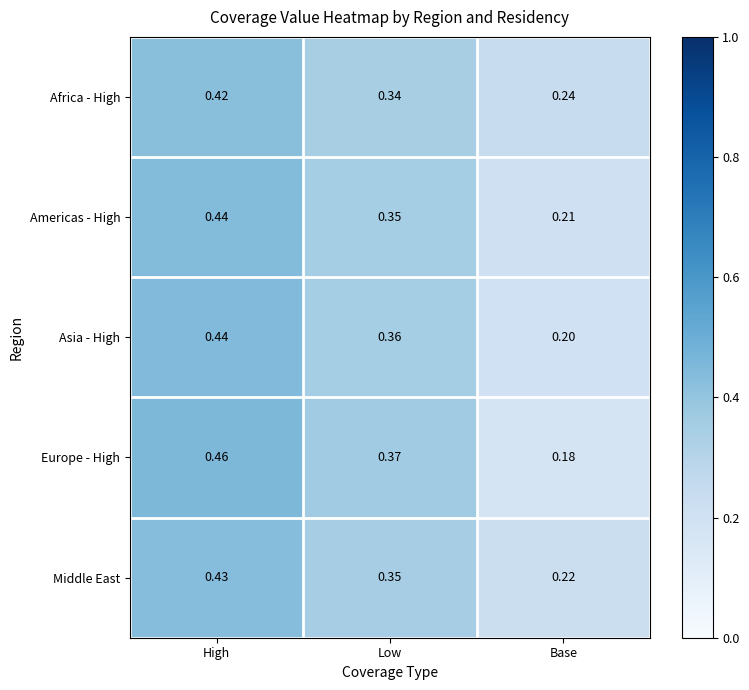

Which category has the highest value across all series?

High